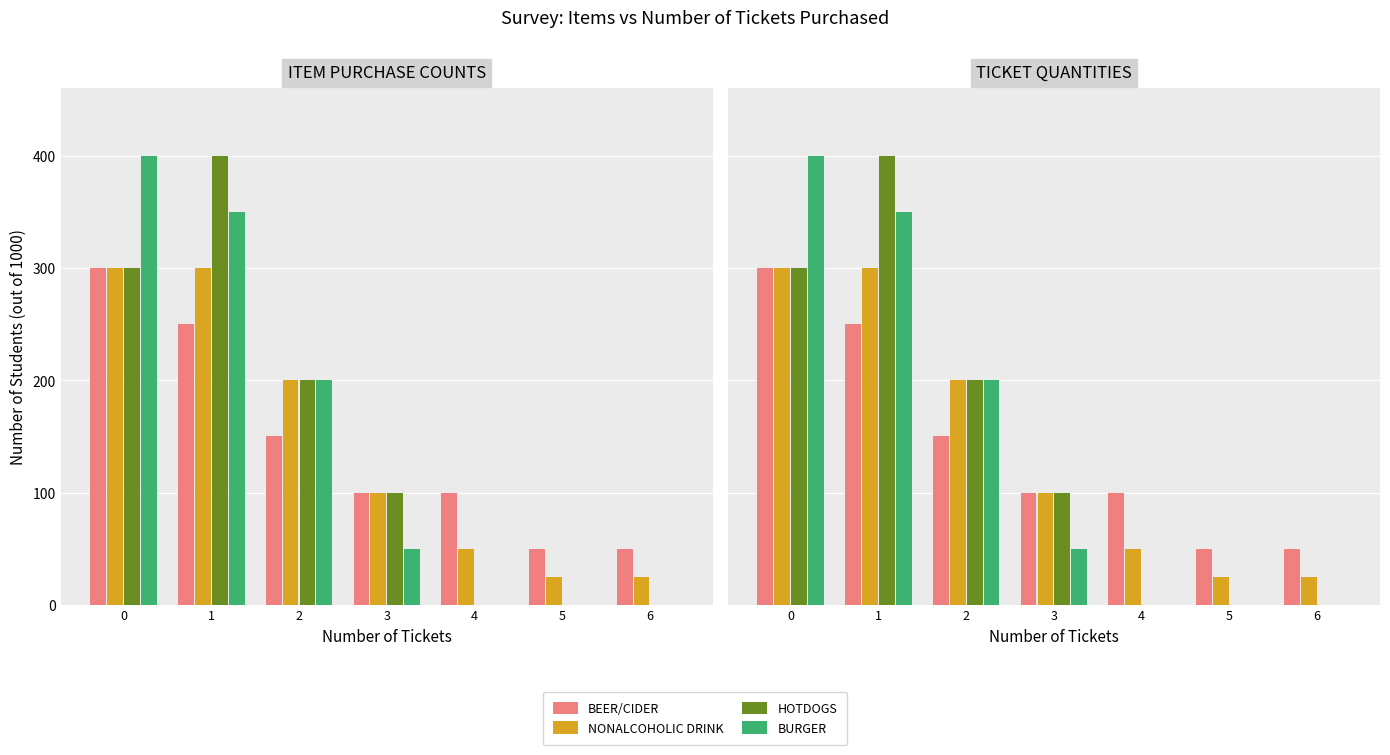

Reading left to right, extract all data points from this chart.

BEER/CIDER: 300	250	150	100	100	50	50
NONALCOHOLIC DRINK: 300	300	200	100	50	25	25
HOTDOGS: 300	400	200	100	0	0	0
BURGER: 400	350	200	50	0	0	0